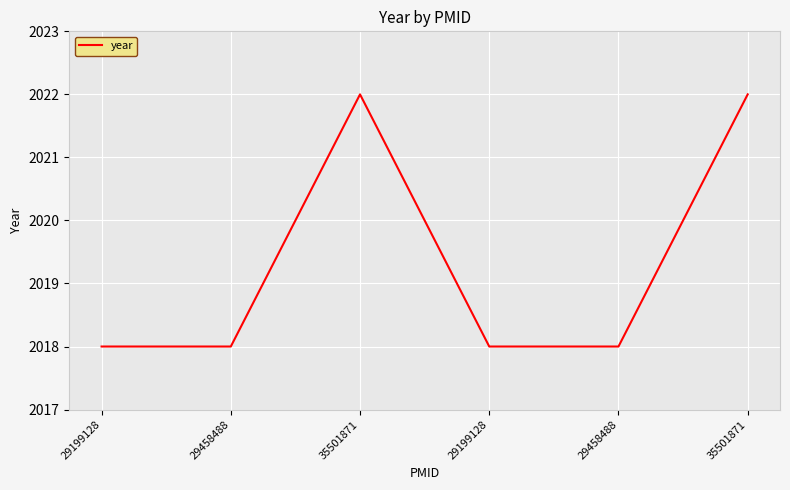

The chart shows a value of 2018 at 29199128. True or false?

True